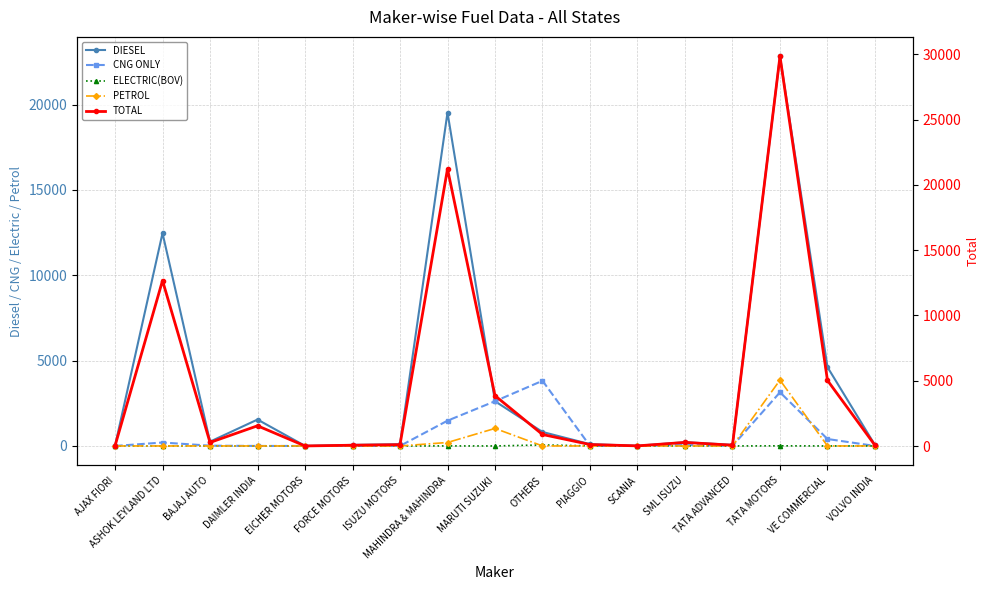

What is the sum of all DIESEL values?

65317